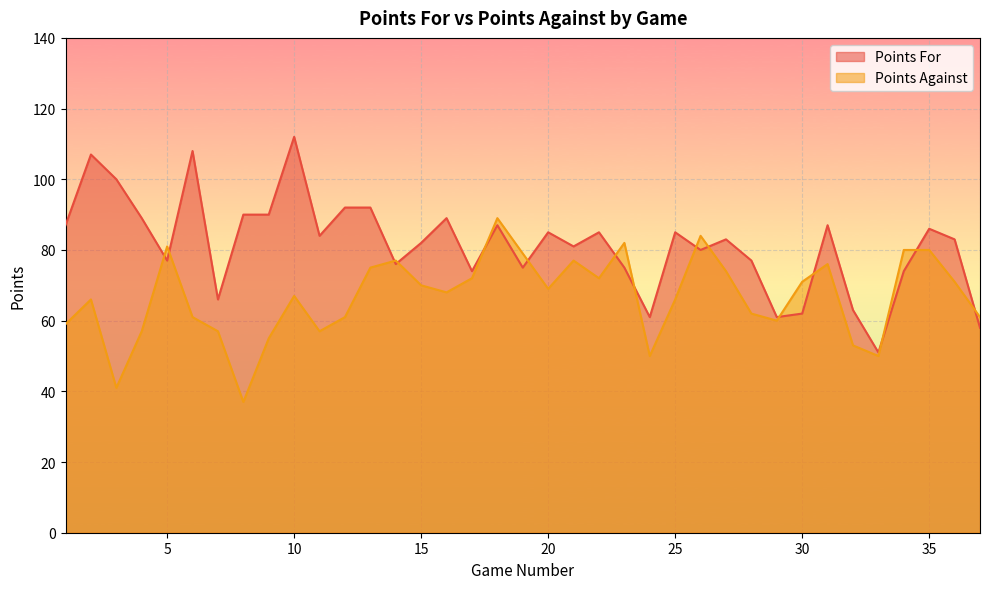

List the series in order of their peak value, lowest first.

Points Against, Points For